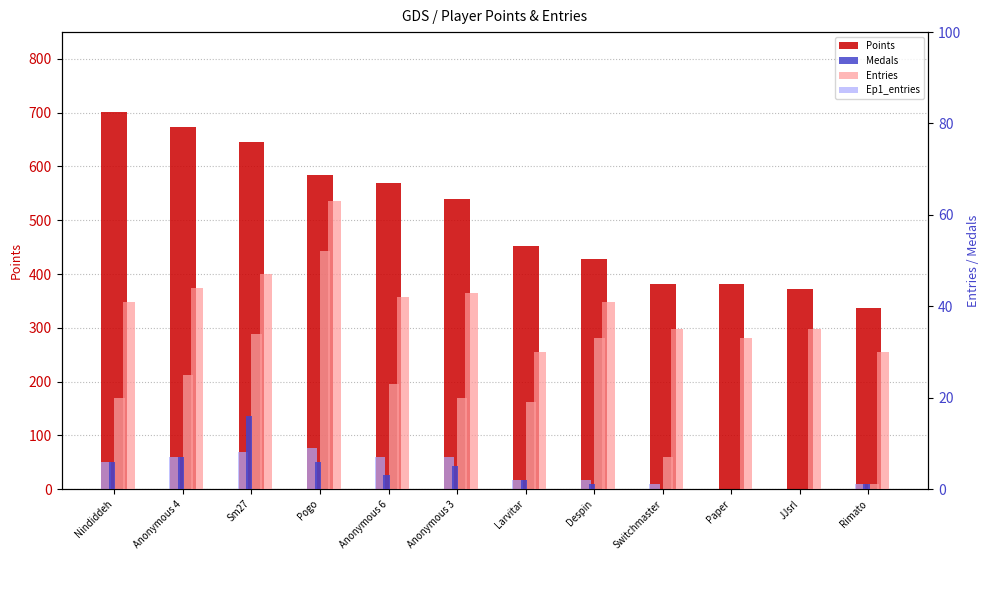

Reading left to right, extract all data points from this chart.

Points: Nindiddeh=701	Anonymous 4=673	Sm27=645	Pogo=584	Anonymous 6=569	Anonymous 3=539	Larvitar=453	Despin=427	Switchmaster=382	Paper=381	JJsrl=373	Rimato=337
Entries: Nindiddeh=41	Anonymous 4=44	Sm27=47	Pogo=63	Anonymous 6=42	Anonymous 3=43	Larvitar=30	Despin=41	Switchmaster=35	Paper=33	JJsrl=35	Rimato=30
Medals: Nindiddeh=6	Anonymous 4=7	Sm27=16	Pogo=6	Anonymous 6=3	Anonymous 3=5	Larvitar=2	Despin=1	Switchmaster=0	Paper=0	JJsrl=0	Rimato=1
Video_entries: Nindiddeh=20	Anonymous 4=25	Sm27=34	Pogo=52	Anonymous 6=23	Anonymous 3=20	Larvitar=19	Despin=33	Switchmaster=7	Paper=0	JJsrl=0	Rimato=1
Ep1_entries: Nindiddeh=6	Anonymous 4=7	Sm27=8	Pogo=9	Anonymous 6=7	Anonymous 3=7	Larvitar=2	Despin=2	Switchmaster=1	Paper=0	JJsrl=0	Rimato=1